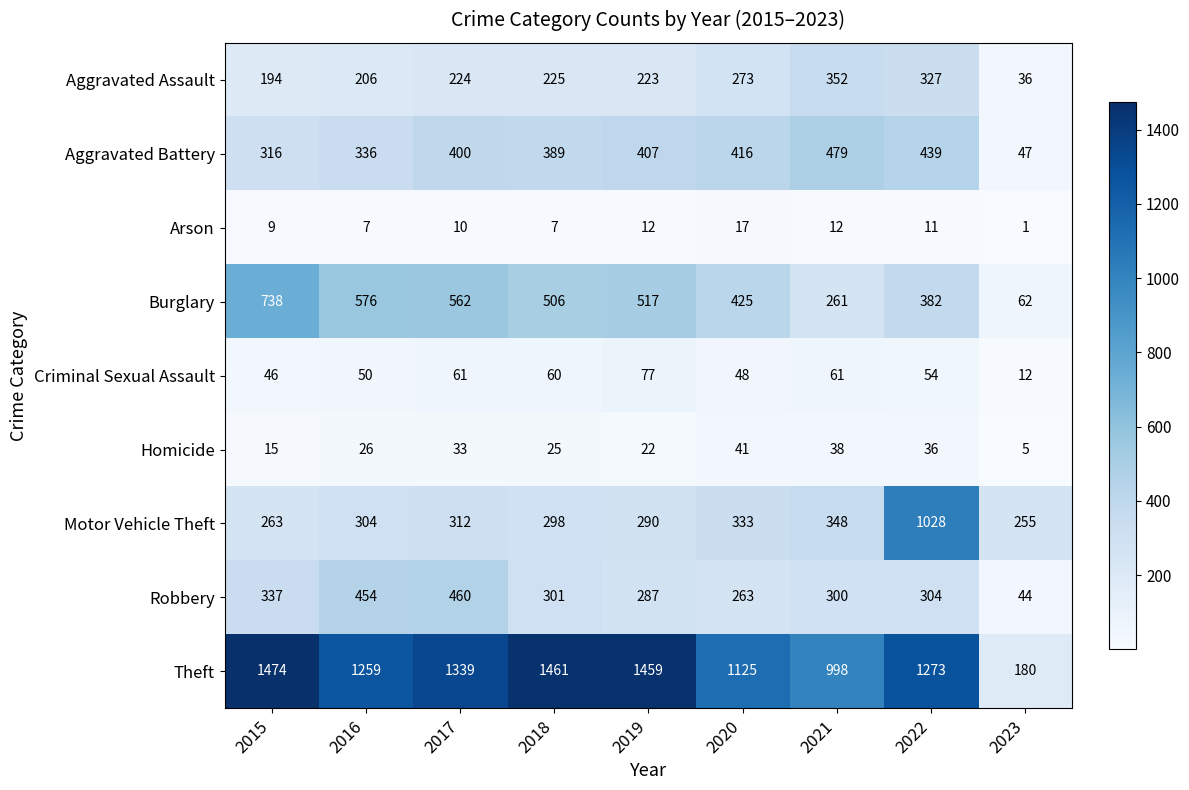

Is the value of Theft at 2015 greater than the value of Aggravated Battery at 2019?

Yes